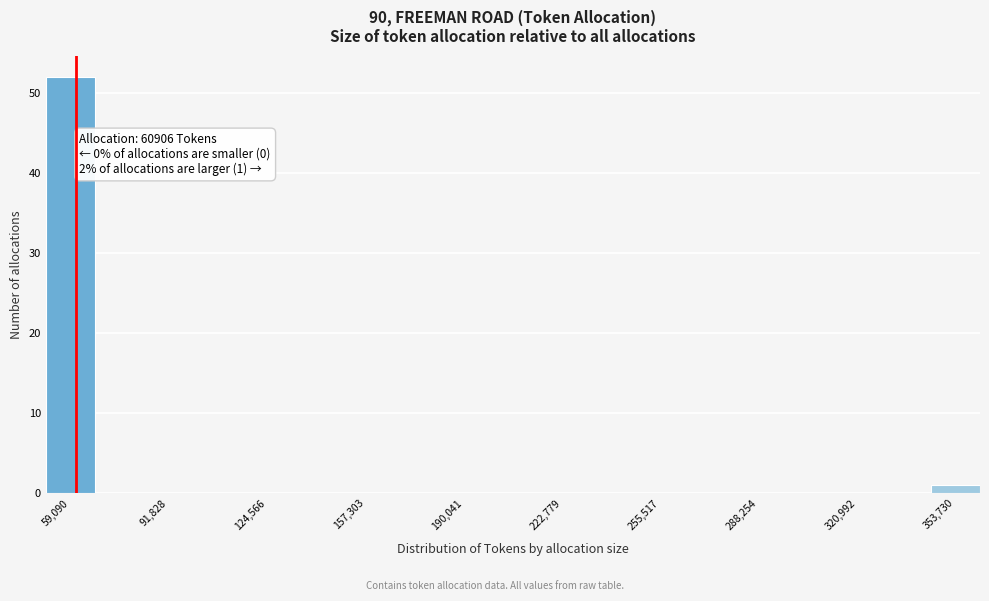

Around what value on the x-axis is the tallest bar? Give the approximate position of its centre, as read against the axis.

60000